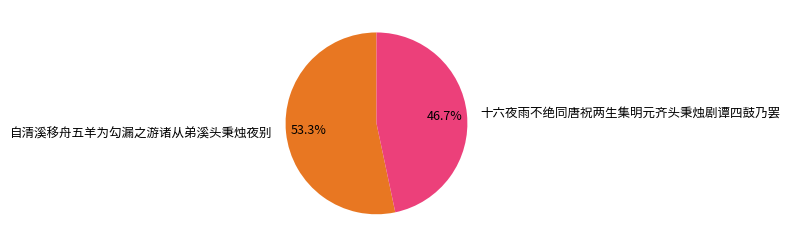

What is the majority slice?

自清溪移舟五羊为勾漏之游诸从弟溪头秉烛夜别